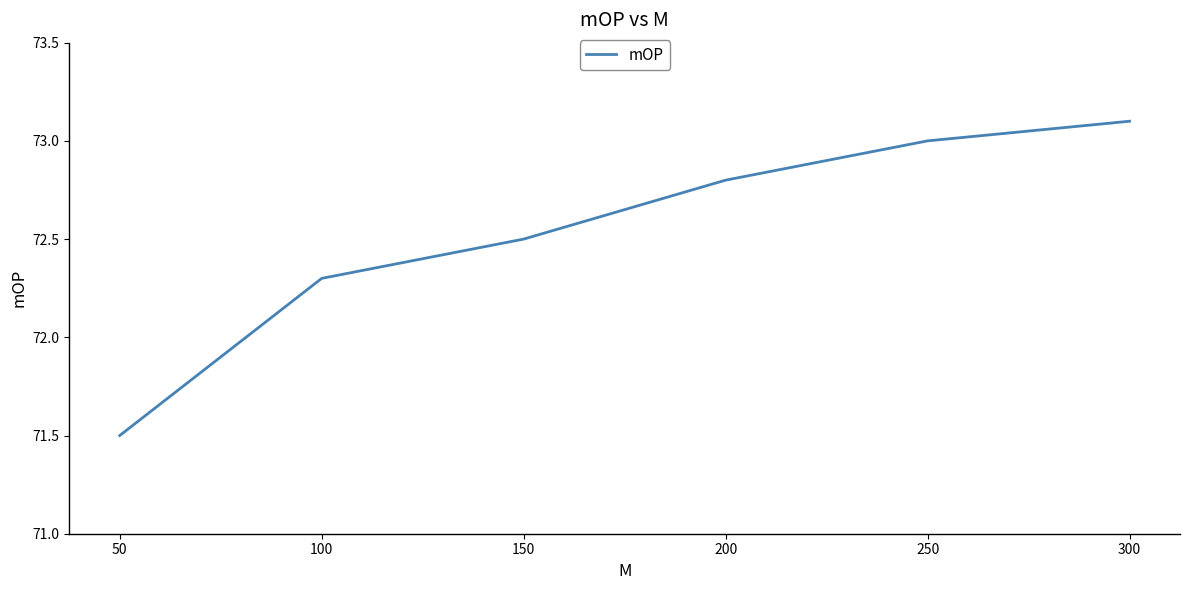

Reading right to left, list all the values displayed in this chart.

73.1	73.0	72.8	72.5	72.3	71.5